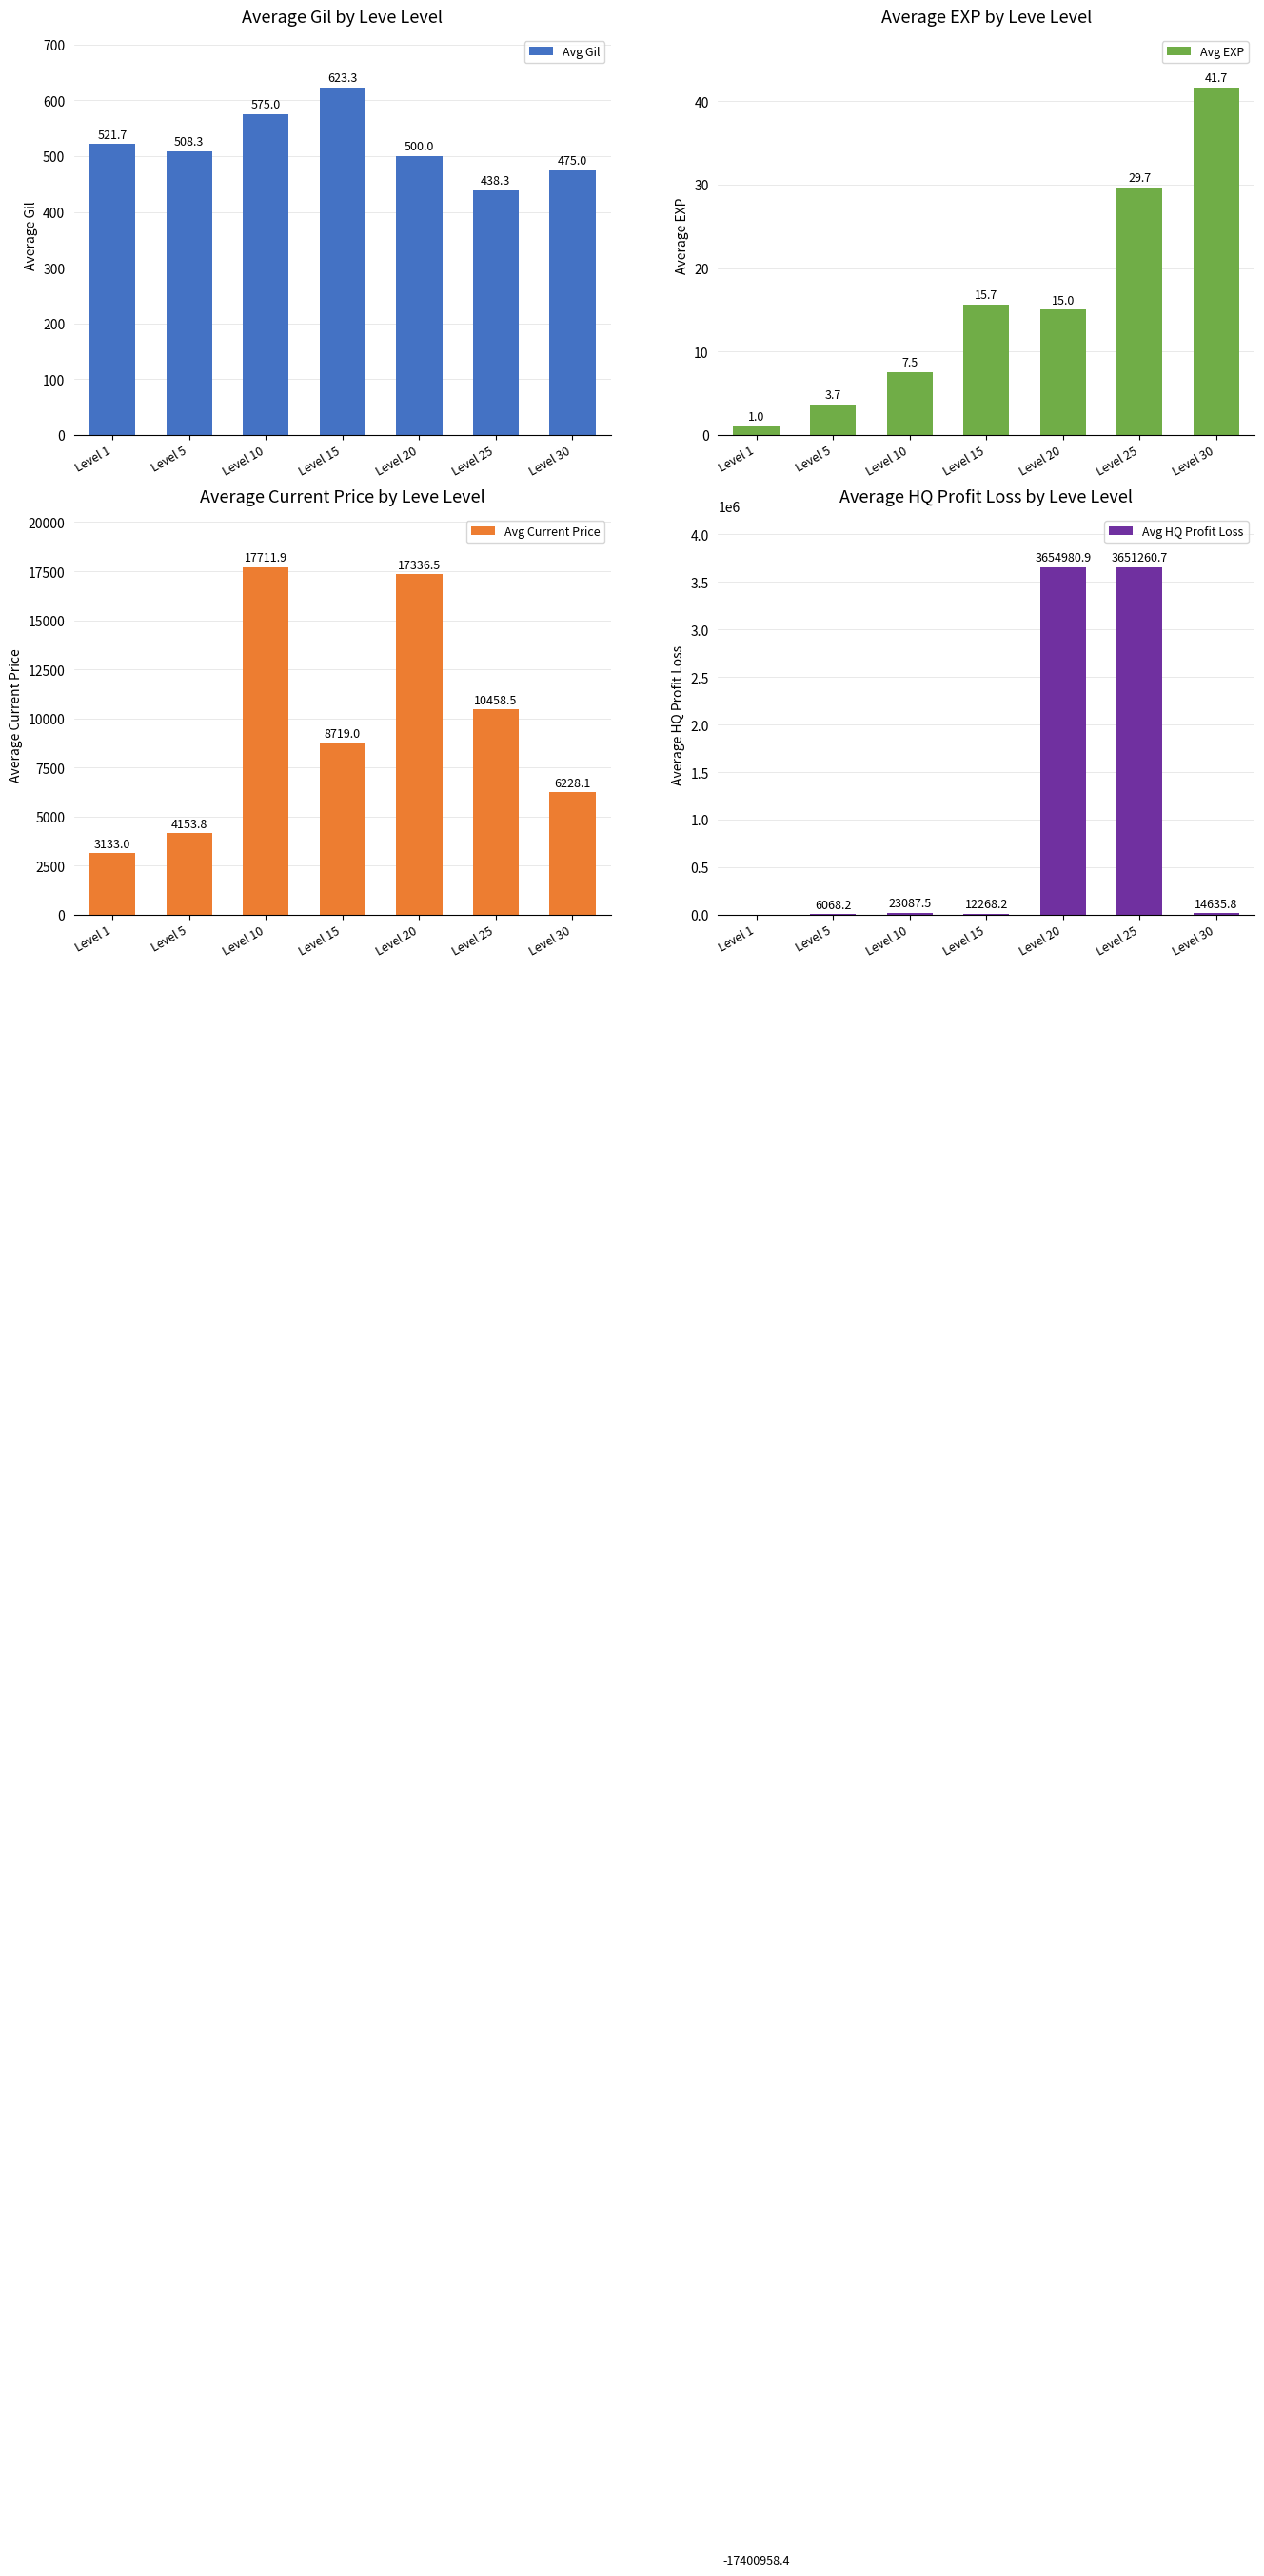

What is the difference between the Avg EXP values at Level 15 and Level 30?

26.0